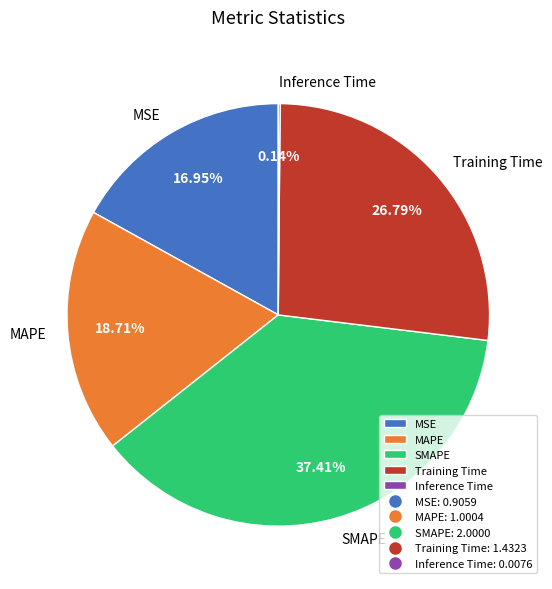

To the nearest percent, what portion does Training Time represent?

27%